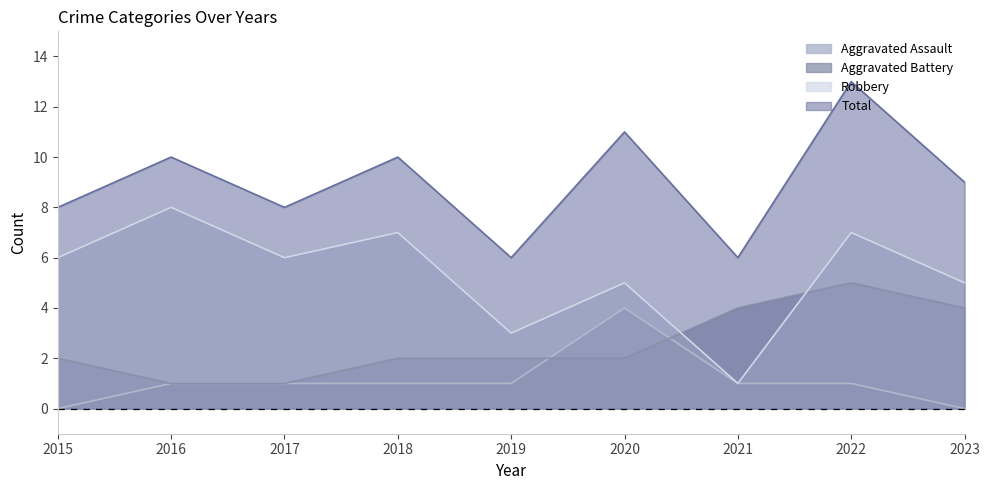

Where is Total nearest to the value 9?

2023